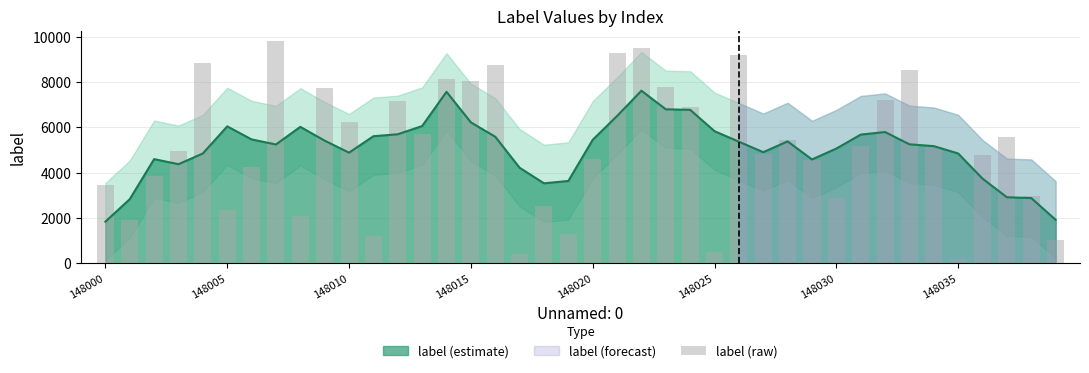

Is it true that the value at 28 is 2396?

False